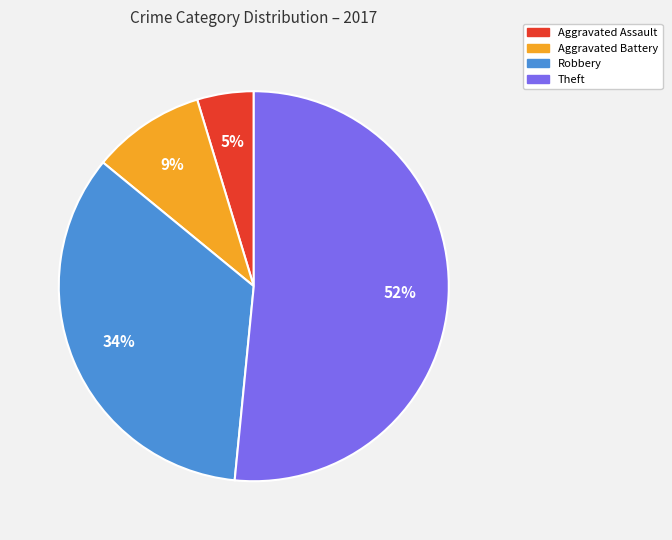

Does any single category account for the majority?

Yes